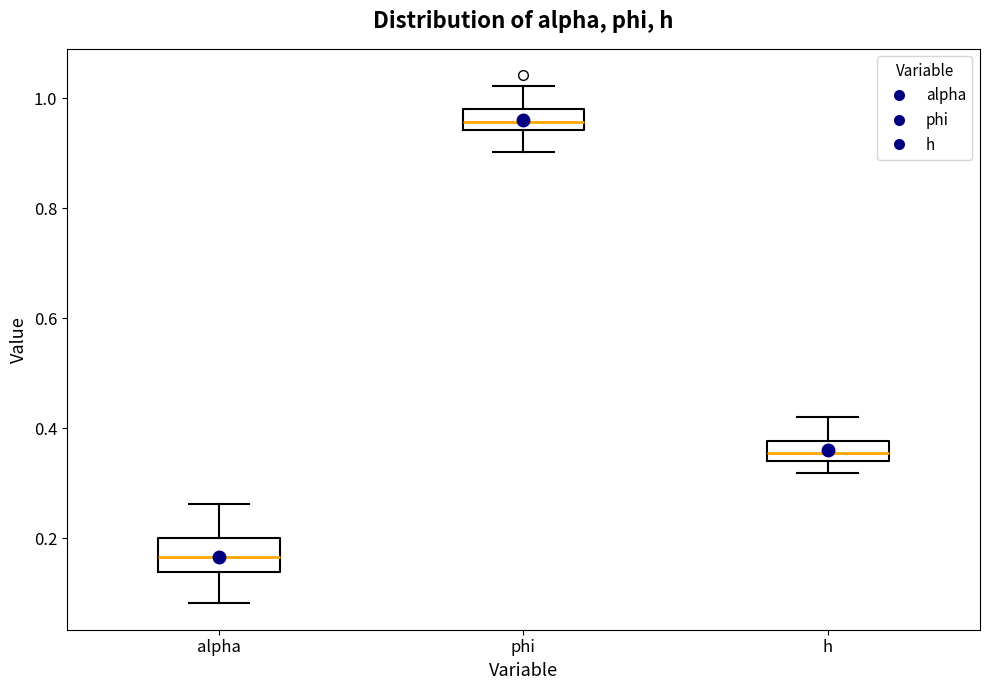

Where is the upper edge of the box for alpha on the y-axis? The values are not printed on the chart, so give them approximately, as read against the axis.

0.20